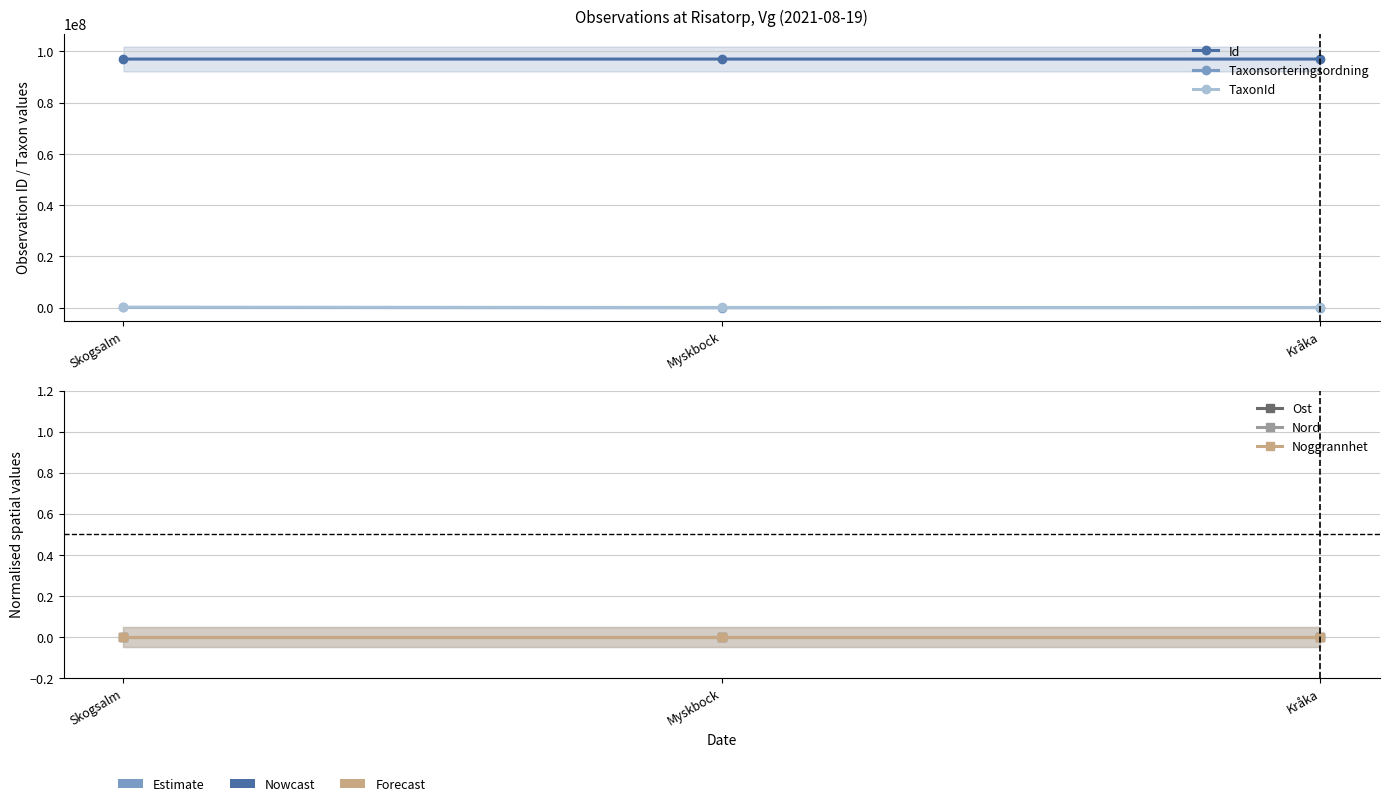

Is the value of Nord at Kråka greater than the value of Noggrannhet at Skogsalm?

No